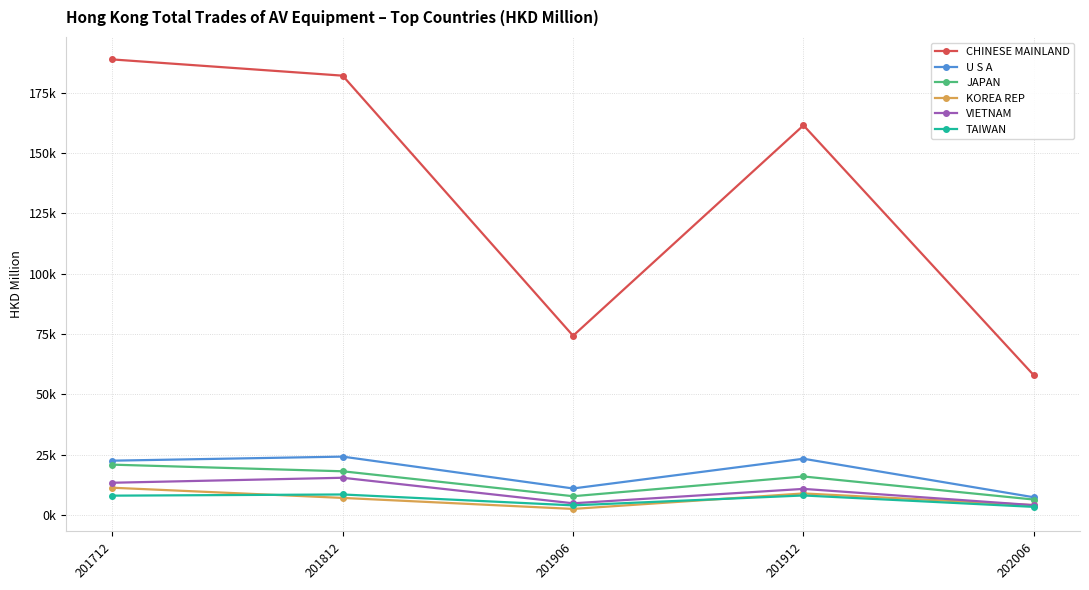

Which category has the lowest value in the JAPAN series?

202006